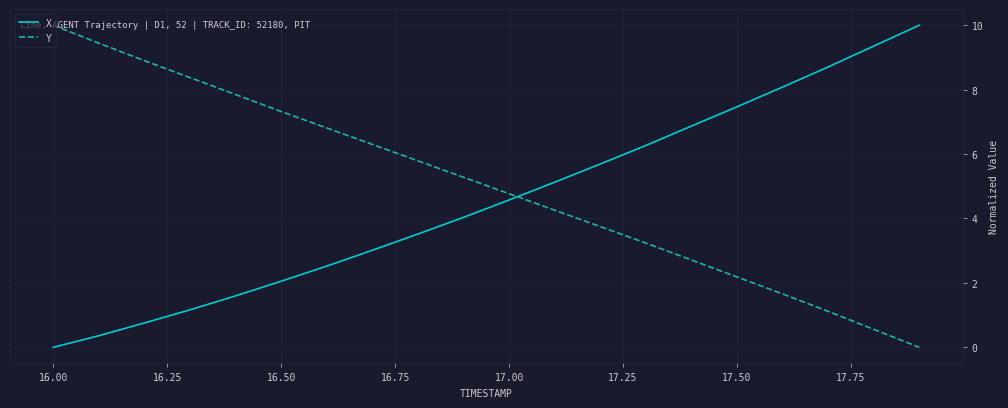

What is the maximum value for X?

10.0